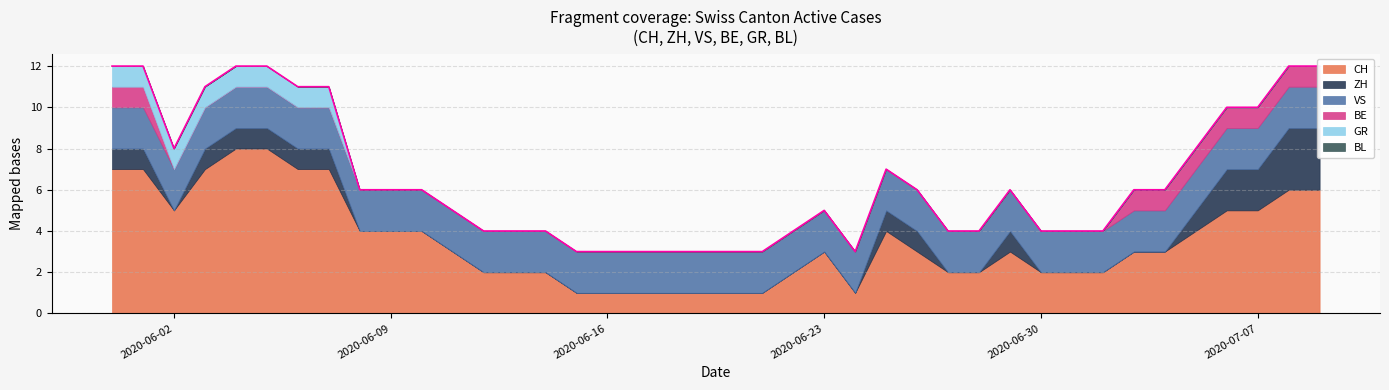

True or false: BE and BL intersect in this chart.

False